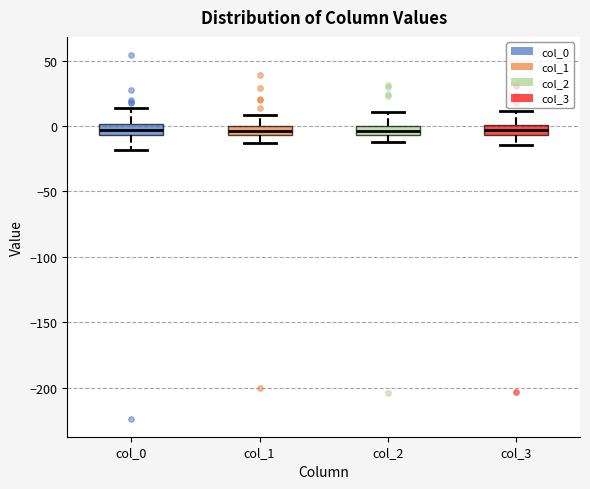

Where is the upper edge of the box for col_2 on the y-axis? The values are not printed on the chart, so give them approximately, as read against the axis.

0